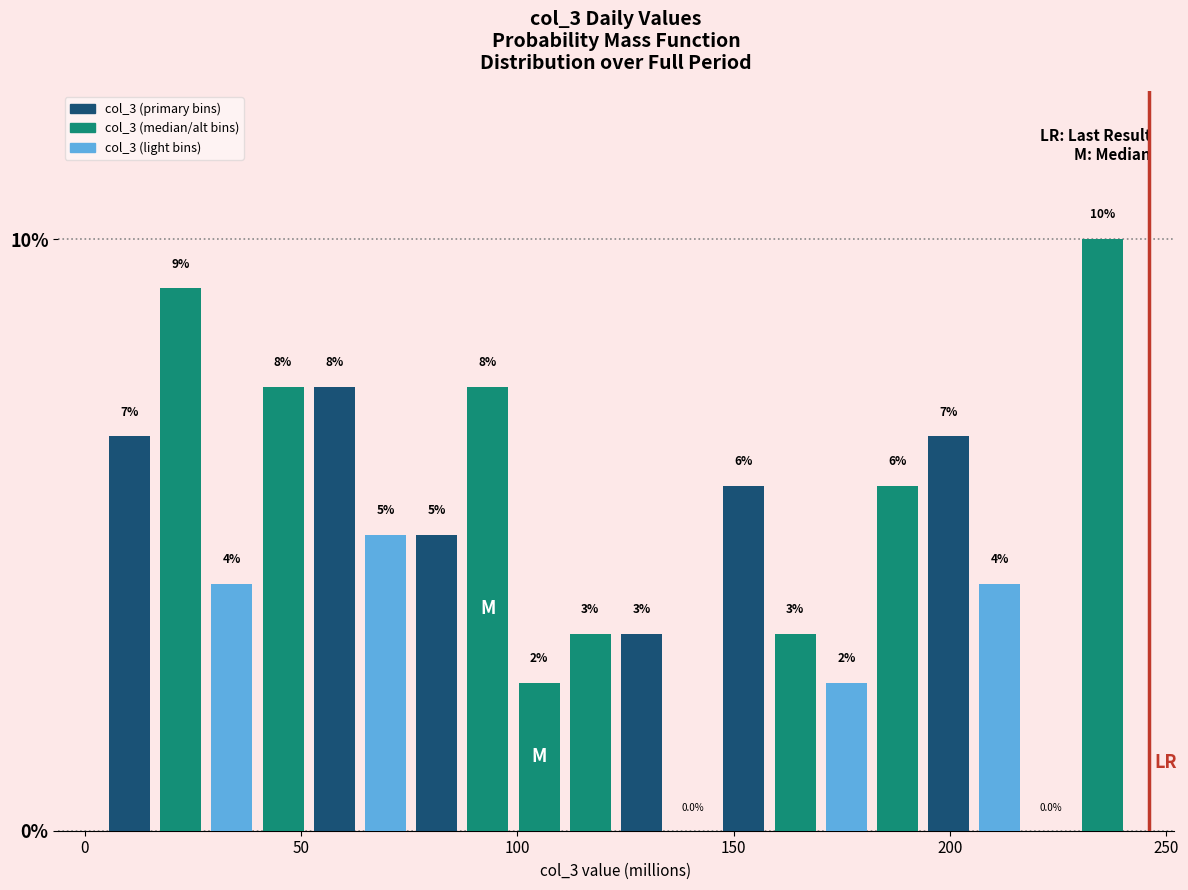

Around what value on the x-axis is the tallest bar? Give the approximate position of its centre, as read against the axis.

235